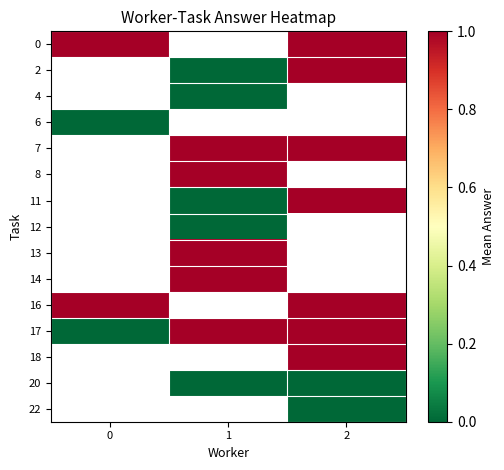

Which series has the widest spread of values?

17